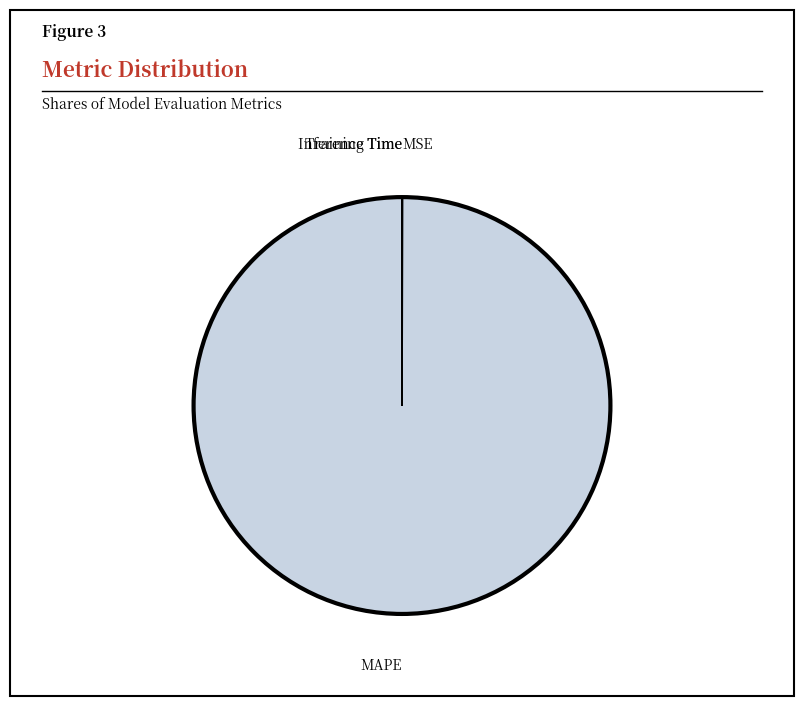

To the nearest percent, what portion does MAPE represent?

100%